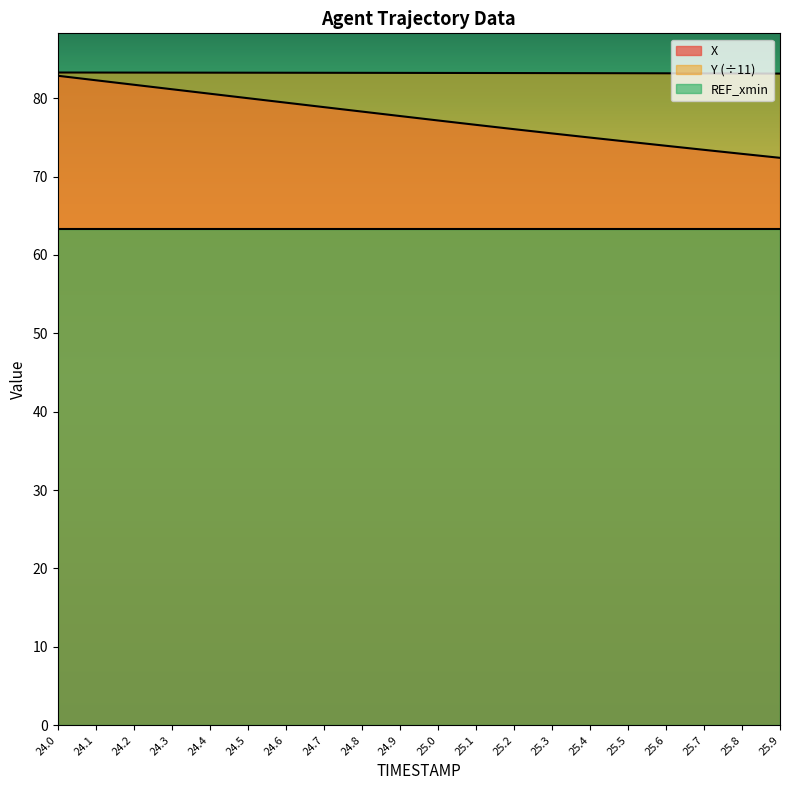

True or false: X and Y cross at least once.

False